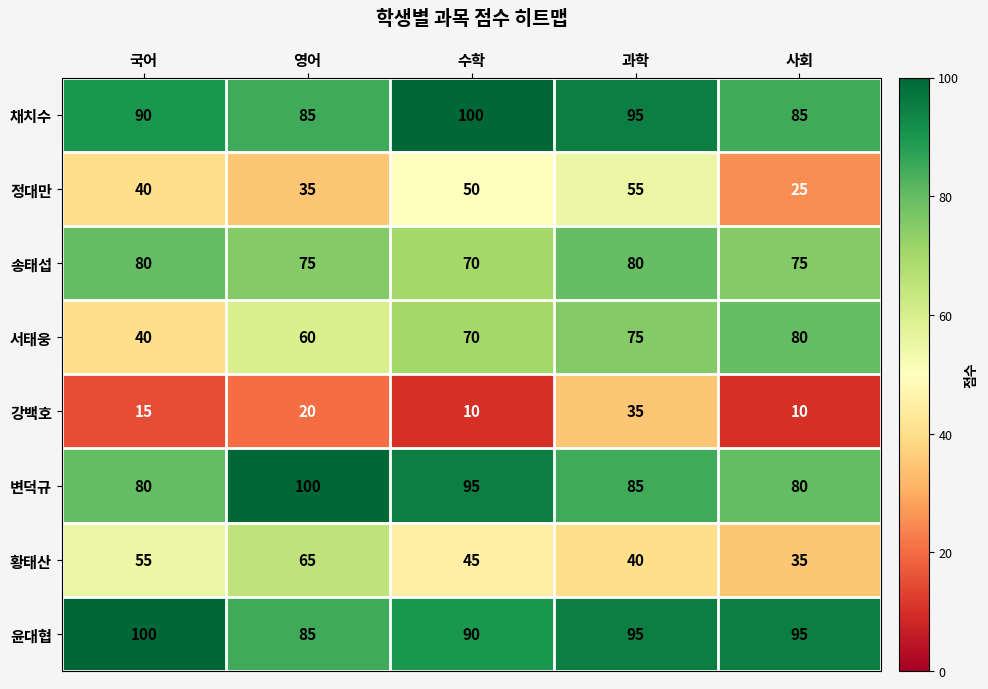

Between 수학 and 사회, which series saw the biggest shift?

정대만